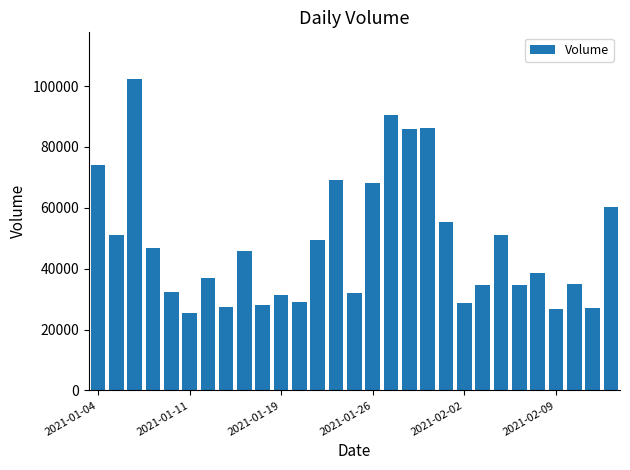

What is the maximum value shown in the chart?

102300